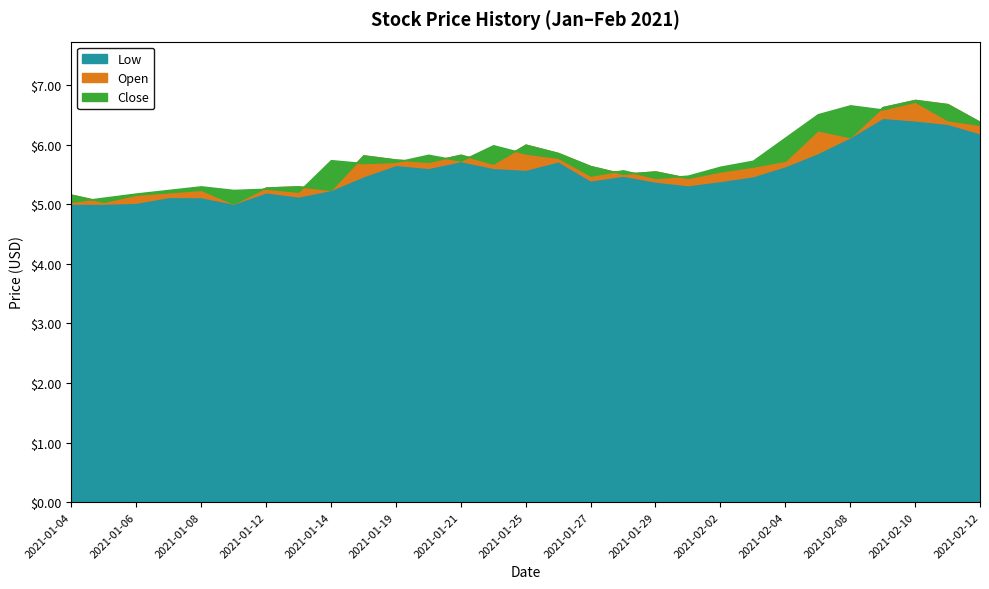

What are all the series names shown in the legend?

Low, Open, Close